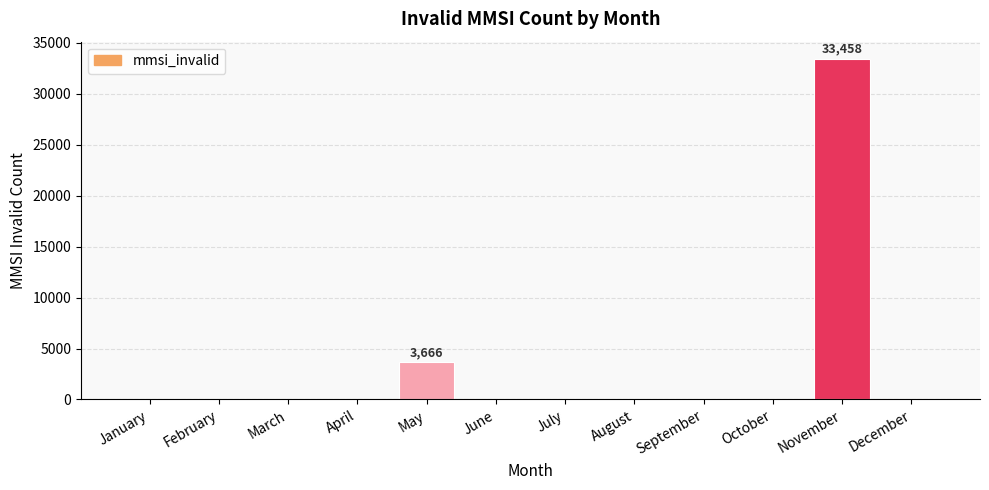

Which label corresponds to the largest value in the chart?

November